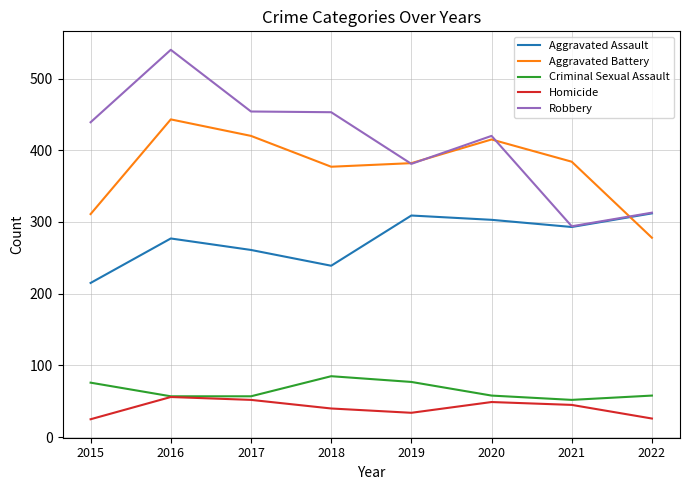

What are all the series names shown in the legend?

Aggravated Assault, Aggravated Battery, Criminal Sexual Assault, Homicide, Robbery